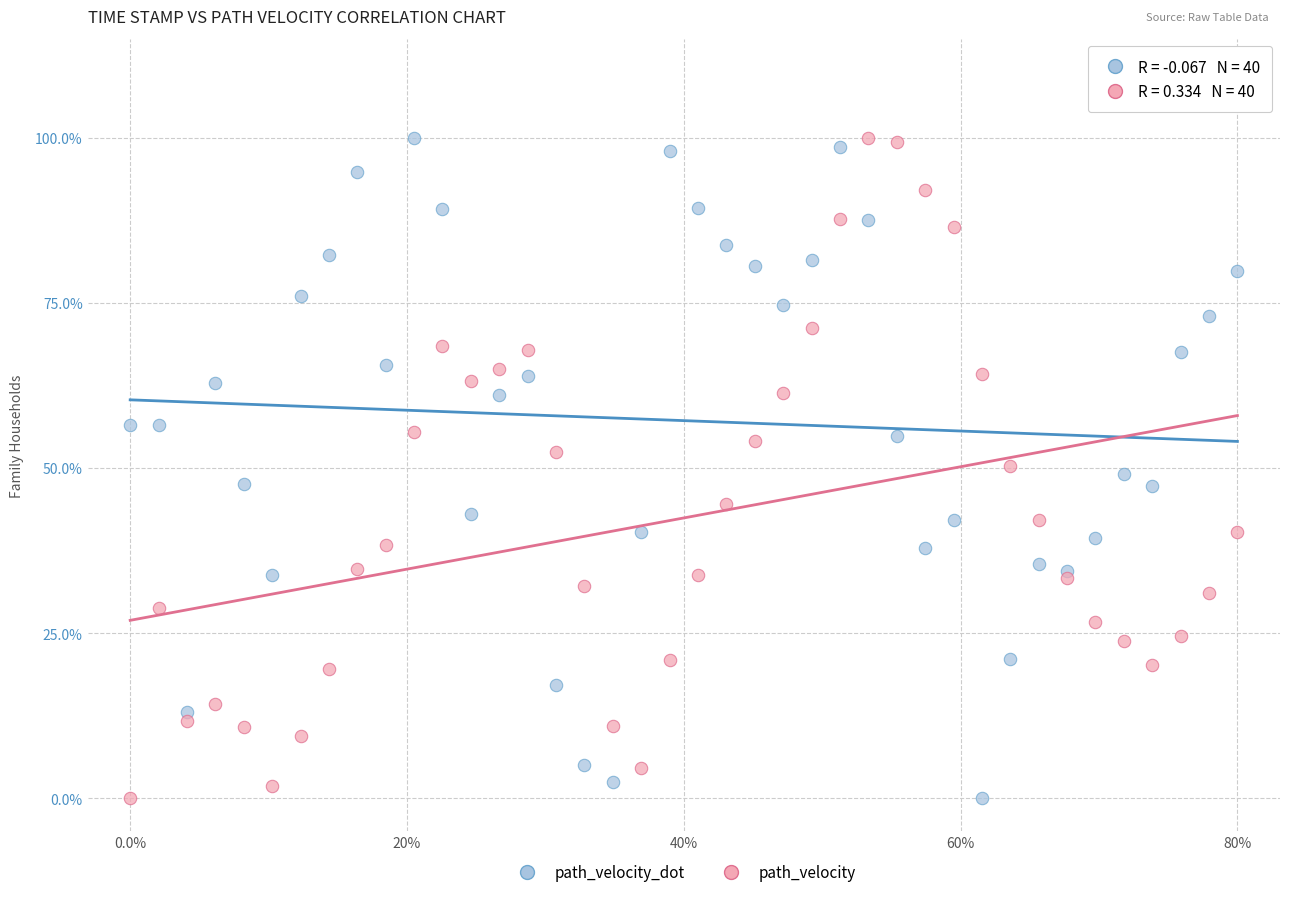

What are all the series names shown in the legend?

path_velocity_dot, path_velocity